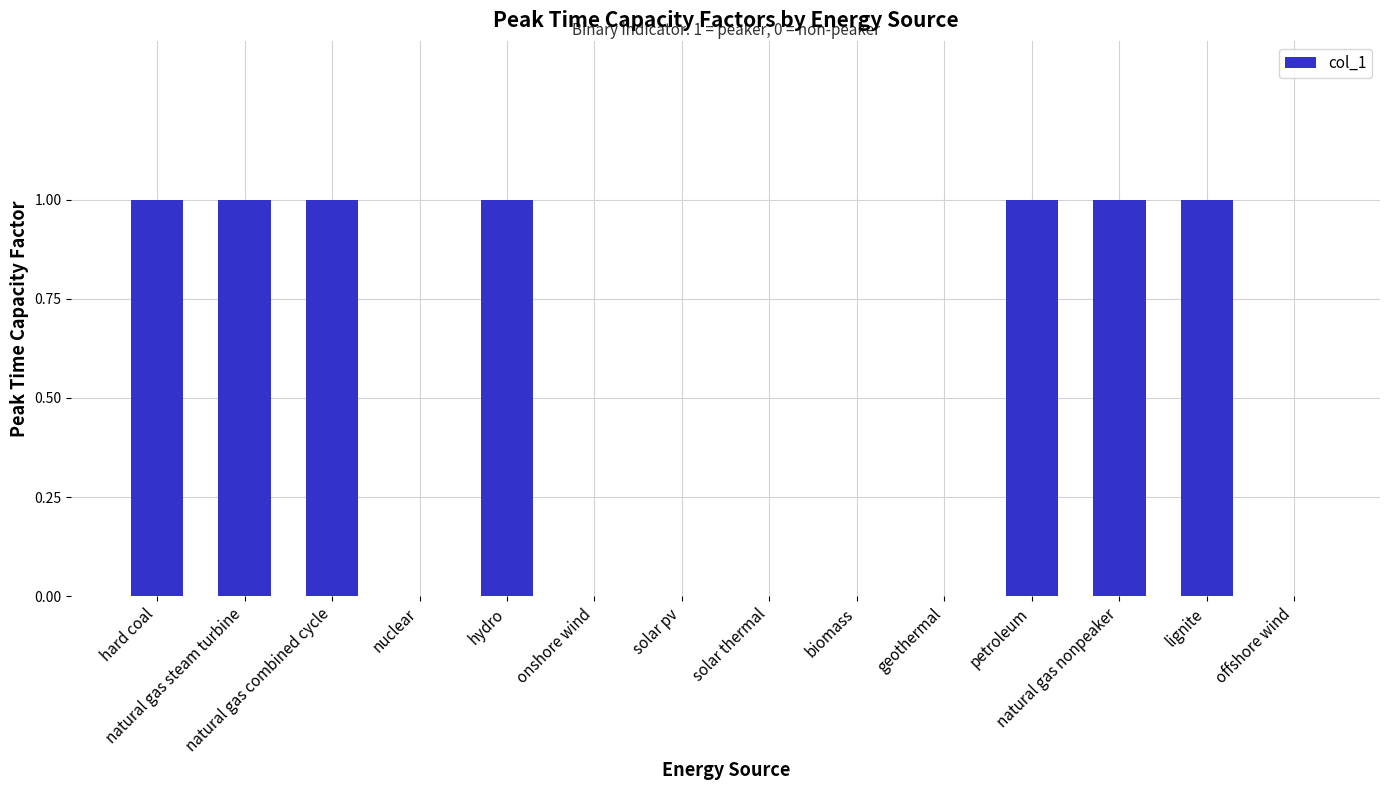

Are the bars horizontal?

No